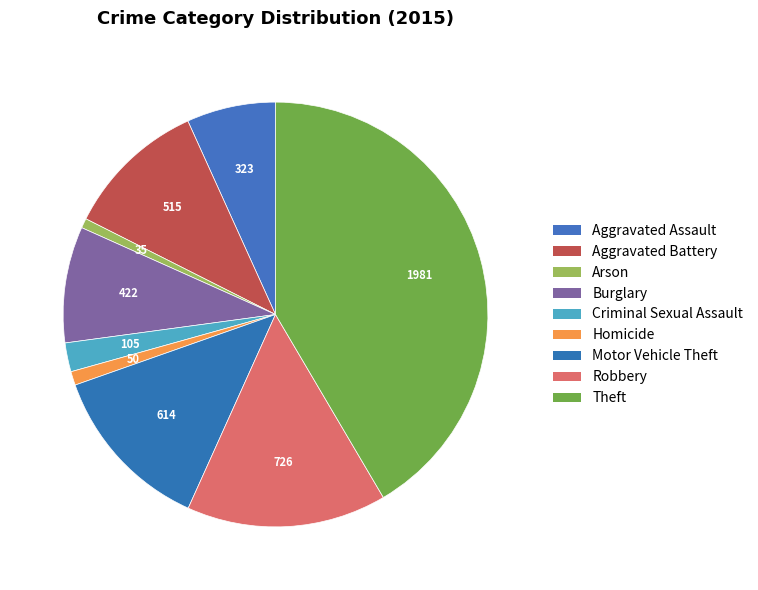

Which slice is the largest?

Theft